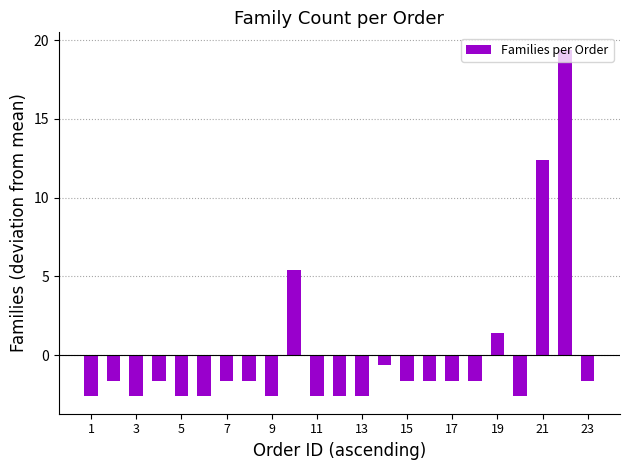

How many data points are less than -1?

18